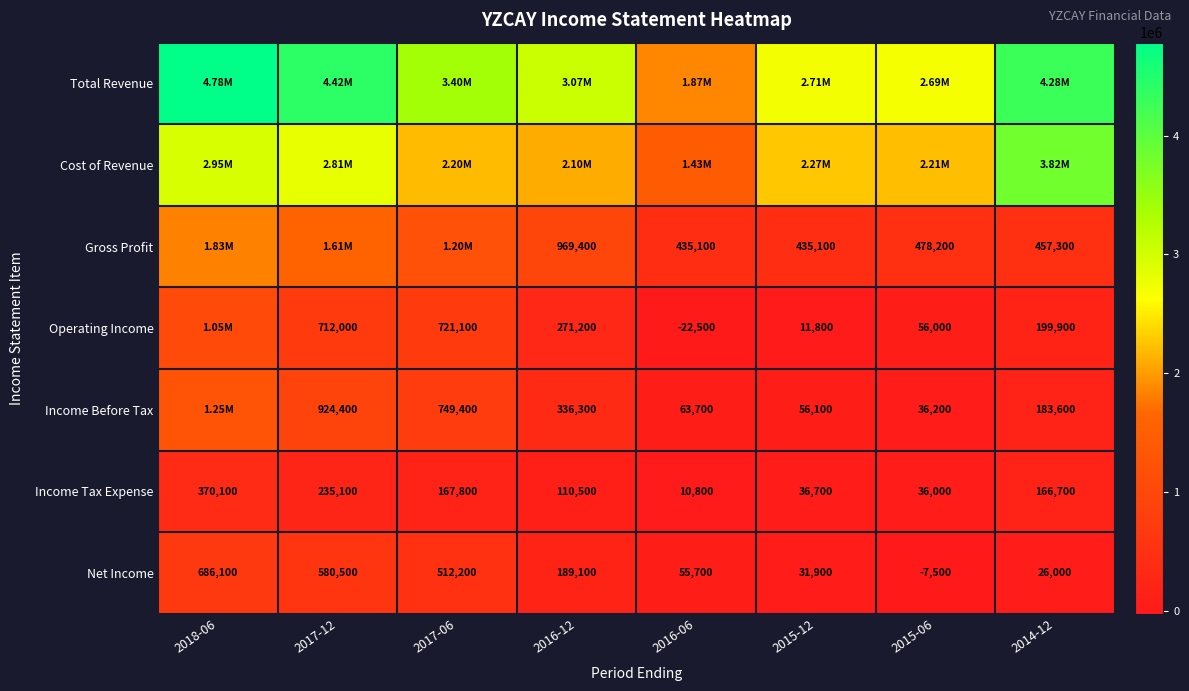

What is the difference between the second highest and second lowest values in the Income Tax Expense series?

199100